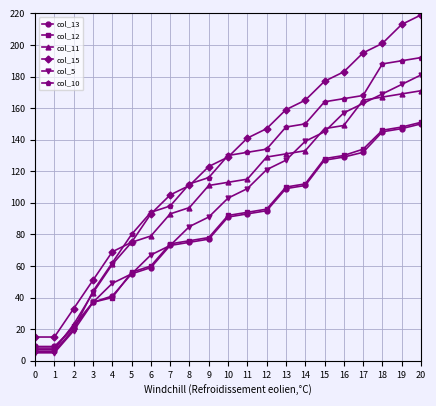

Which series has the largest total across all categories?

col_15